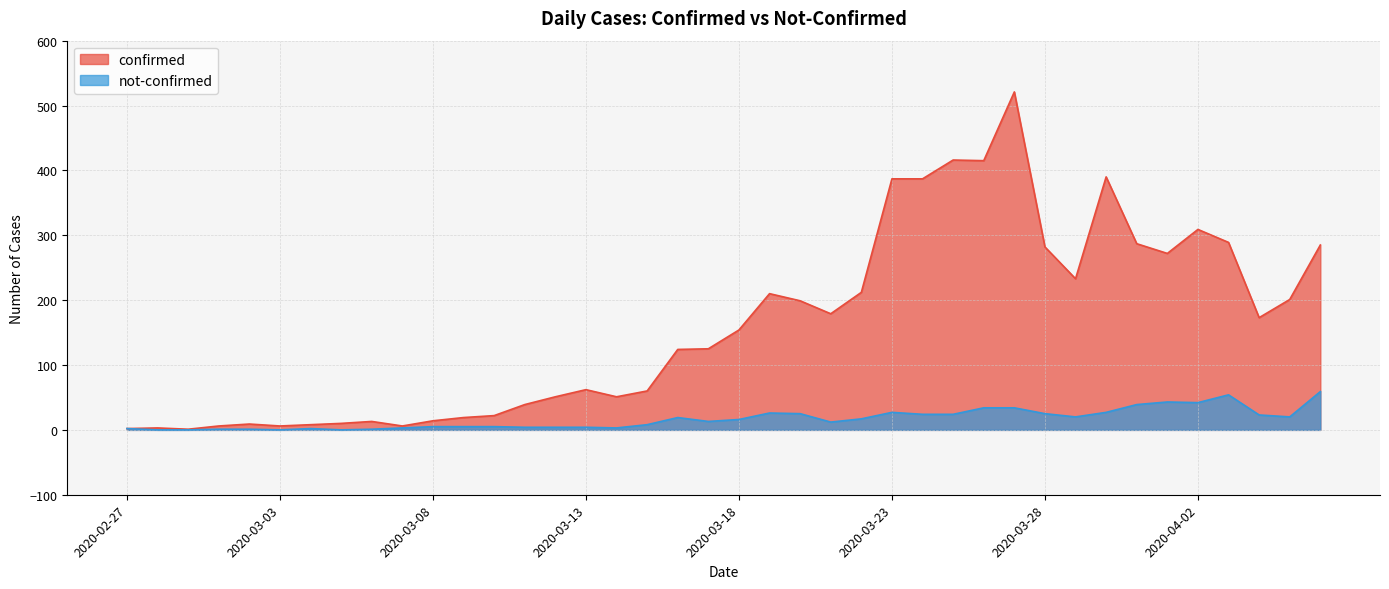

At how many categories does at least one series exceed 164?

19